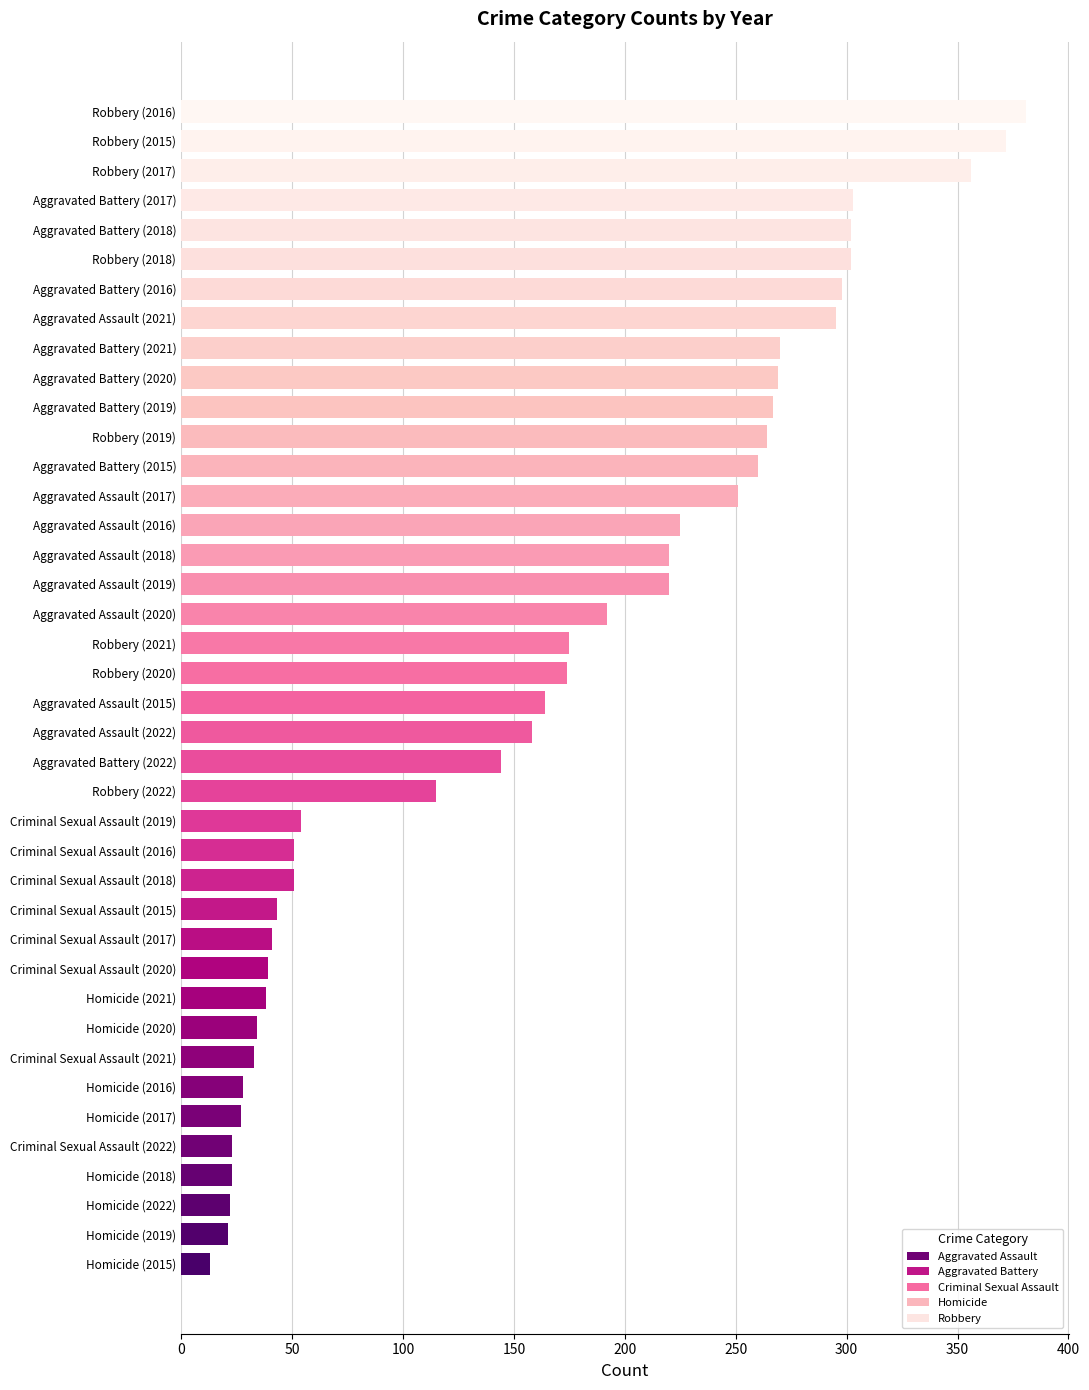

What is the maximum value shown in the chart?

381